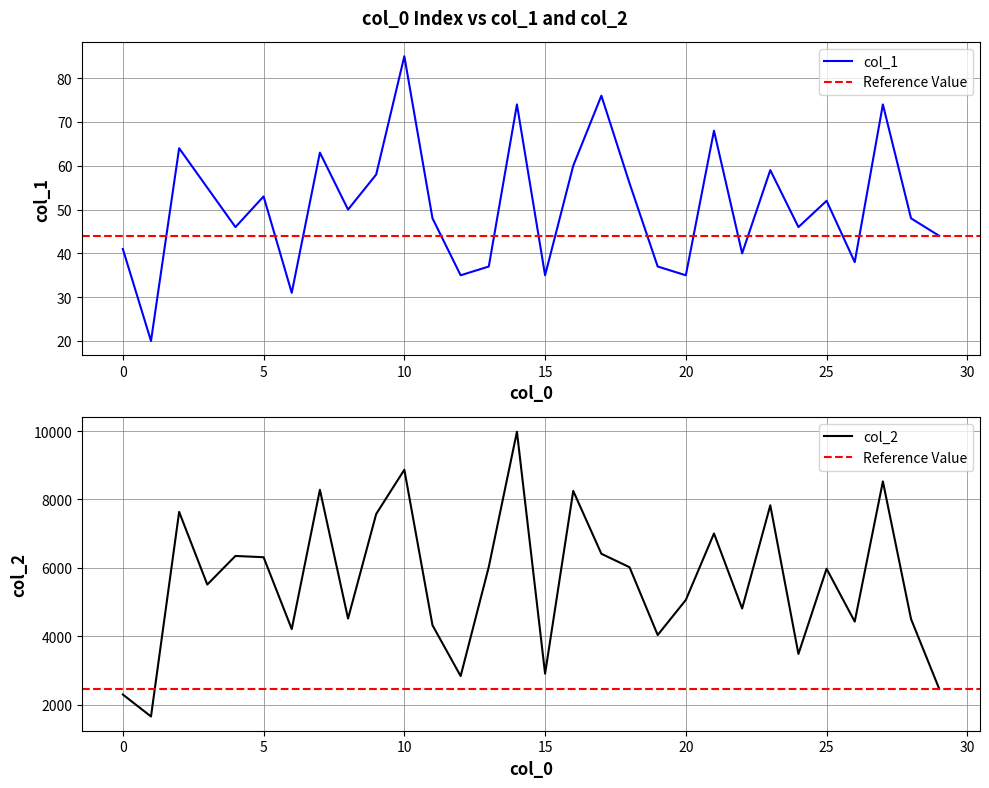

What are all the series names shown in the legend?

col_1, col_2